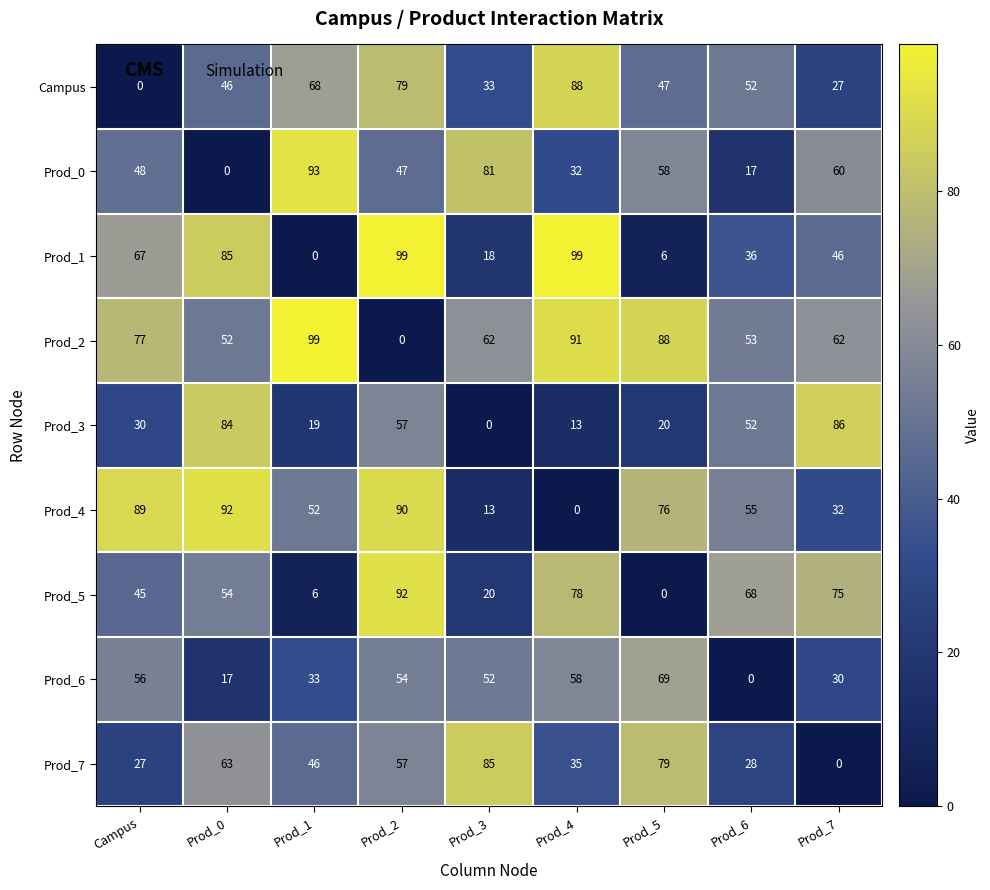

At which label does Campus reach its peak?

Prod_4